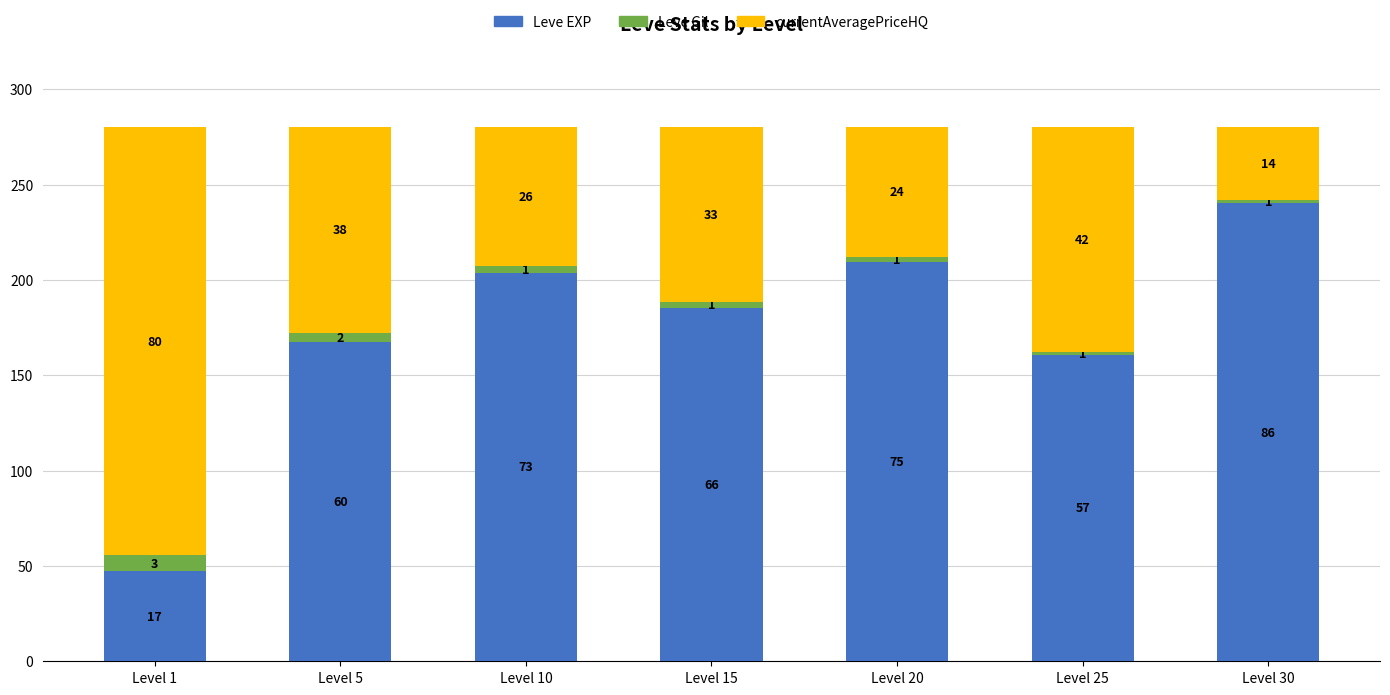

Which series changed the most between Level 1 and Level 5?

Leve EXP